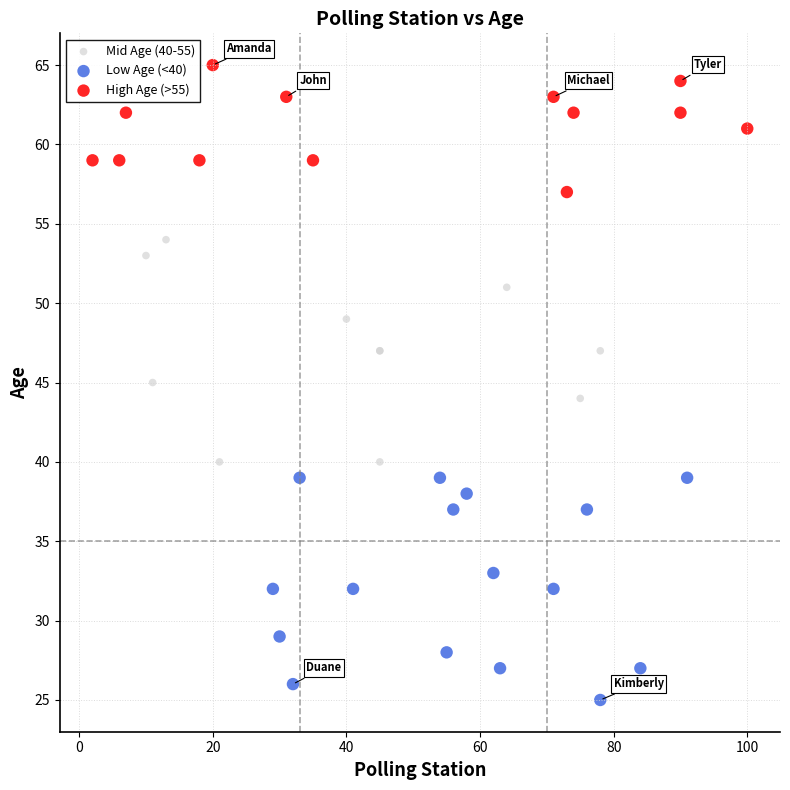

Which series reaches the maximum Y coordinate?

High Age (>55)